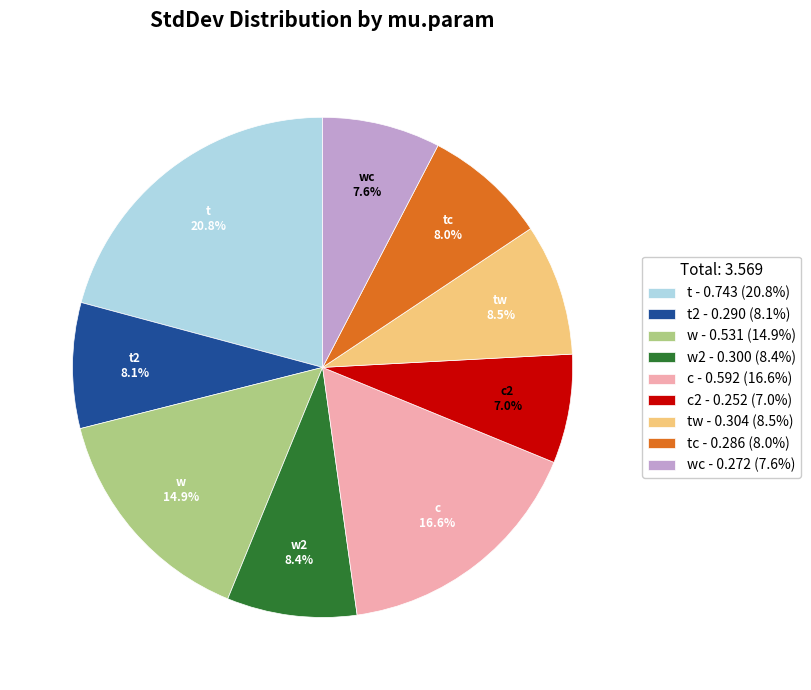

How many slices are in this pie chart?

9